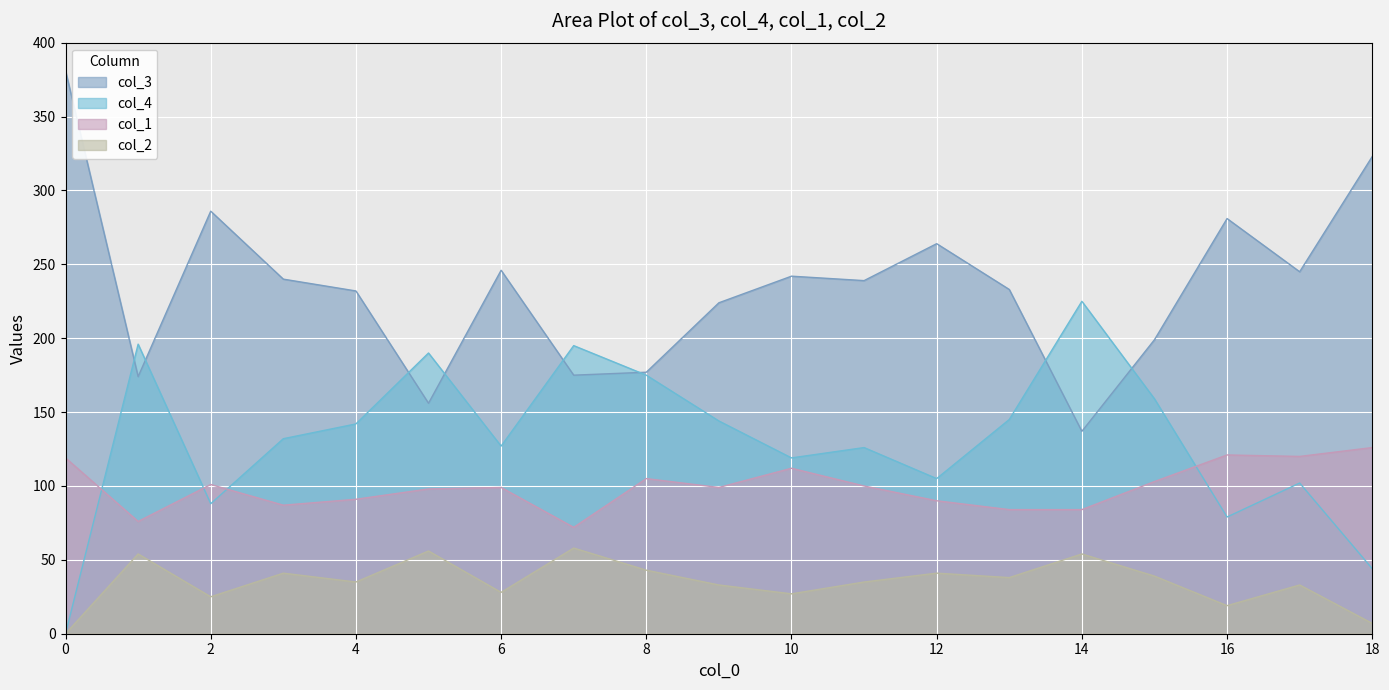

Reading right to left, what are all the values shown in this chart?

col_3: 18=323	17=245	16=281	15=199	14=137	13=233	12=264	11=239	10=242	9=224	8=177	7=175	6=246	5=156	4=232	3=240	2=286	1=174	0=381
col_4: 18=44	17=102	16=79	15=159	14=225	13=145	12=105	11=126	10=119	9=144	8=175	7=195	6=127	5=190	4=142	3=132	2=88	1=196	0=0
col_1: 18=126	17=120	16=121	15=103	14=84	13=84	12=90	11=100	10=112	9=99	8=105	7=72	6=99	5=98	4=91	3=87	2=101	1=76	0=119
col_2: 18=7	17=33	16=19	15=39	14=54	13=38	12=41	11=35	10=27	9=33	8=43	7=58	6=28	5=56	4=35	3=41	2=25	1=54	0=0